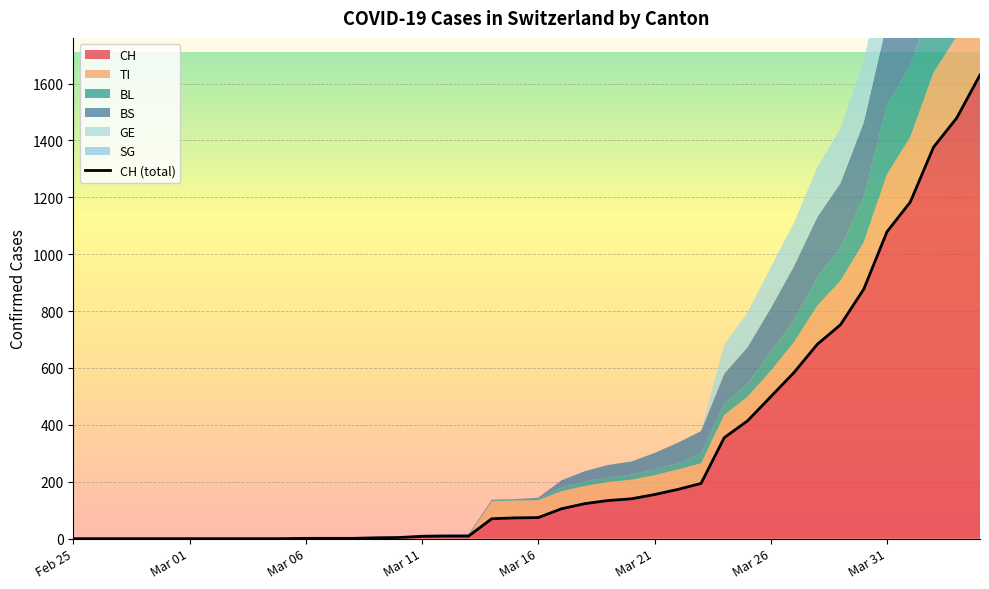

How many lines are shown in the chart?

6